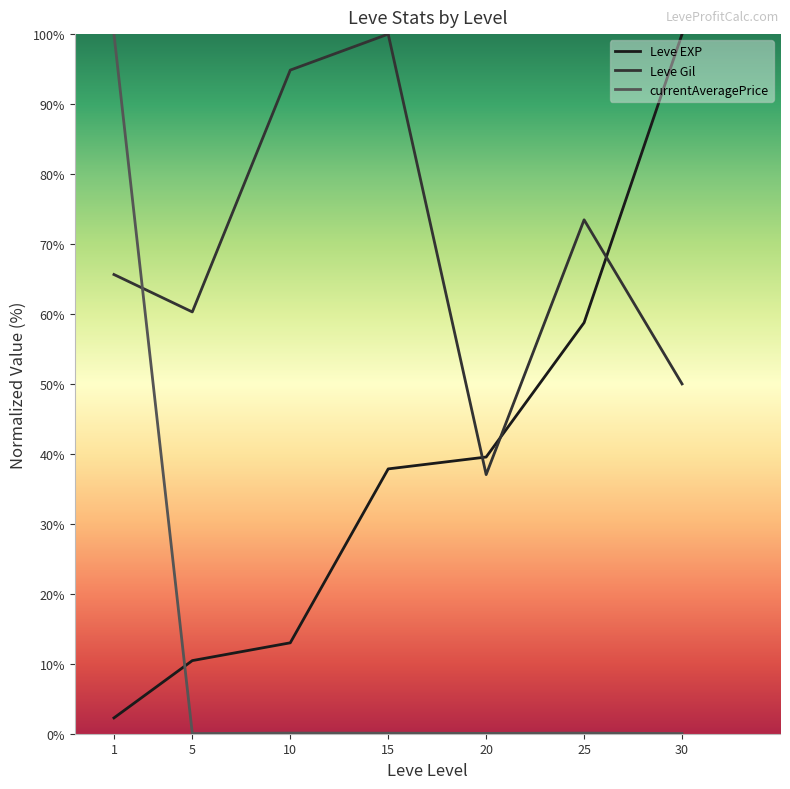

What is the lowest value of the Leve EXP series?

2.3